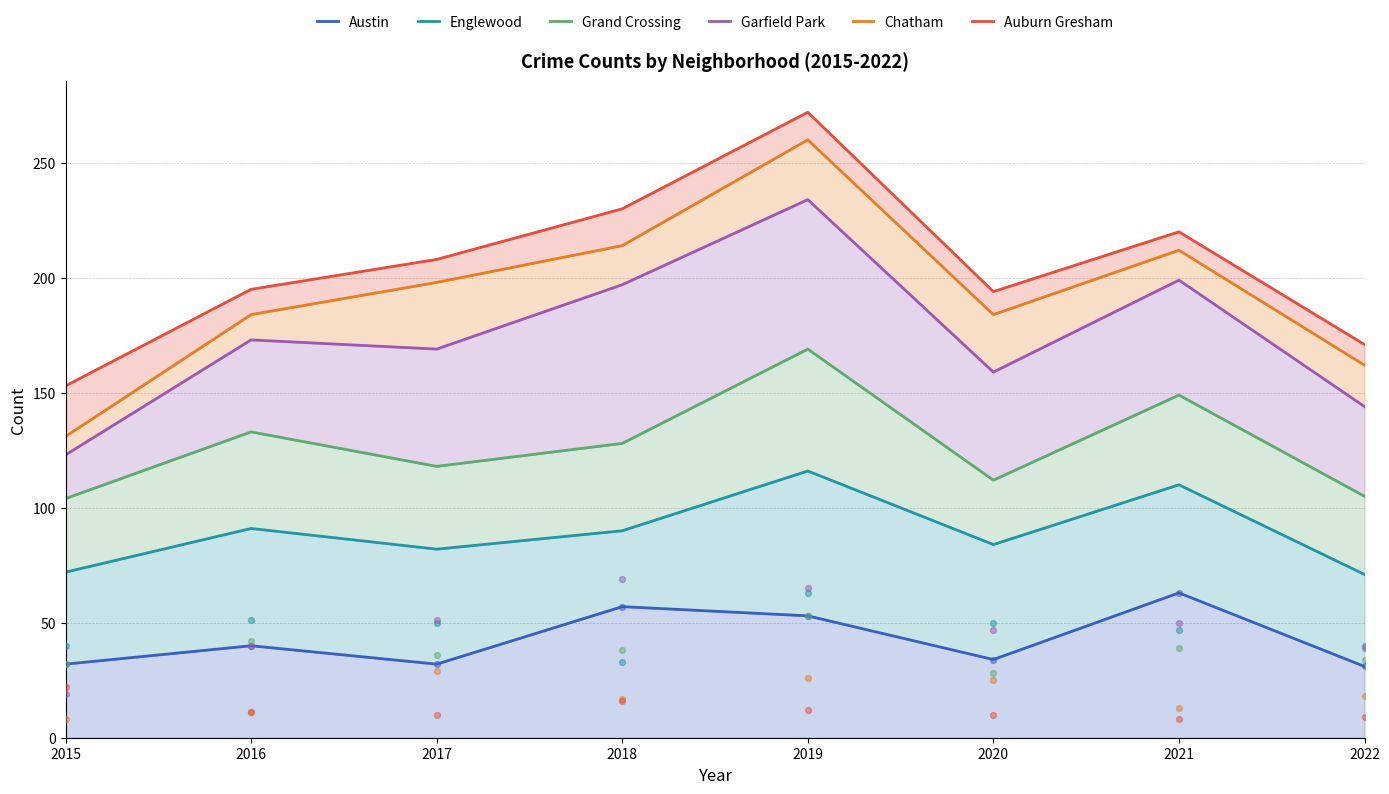

At which category is the sum across all series the highest?

2019